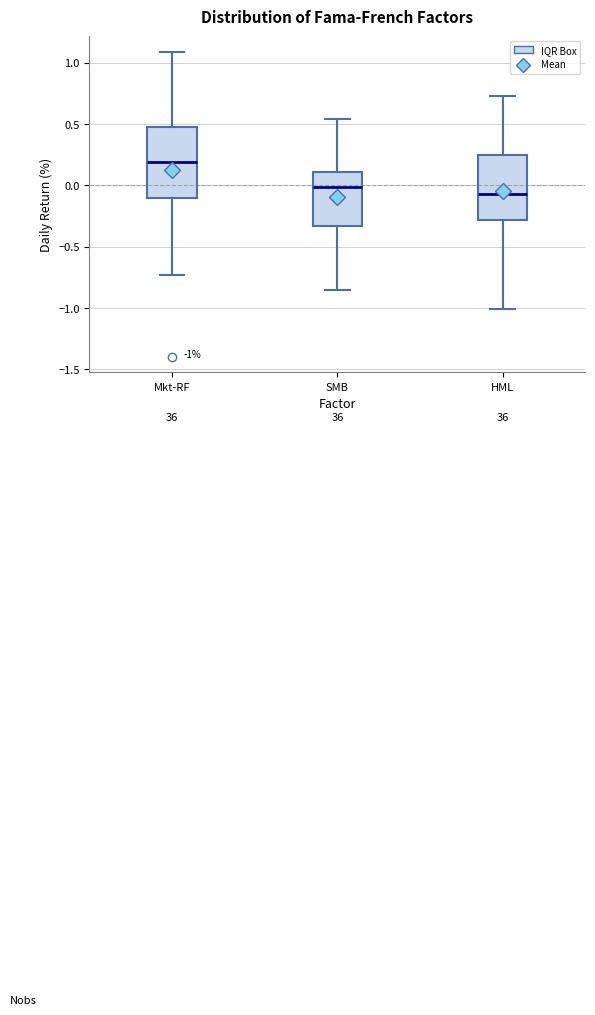

Which box's median line is the highest?

Mkt-RF